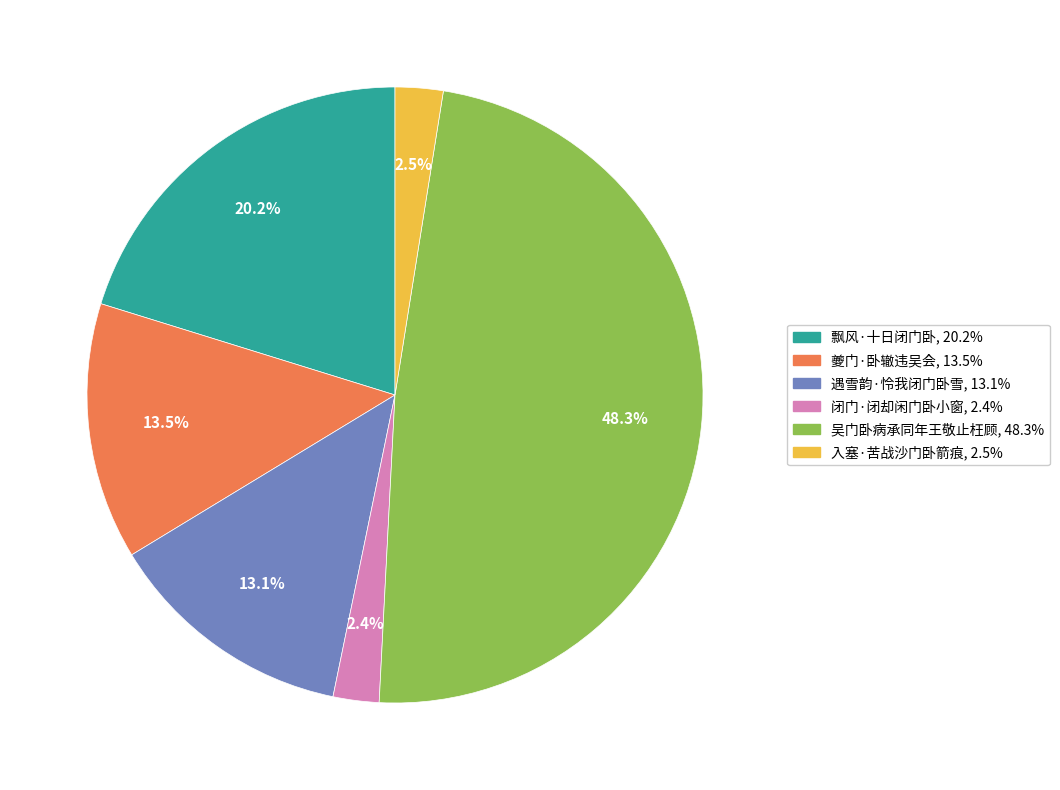

To the nearest percent, what is the difference between the largest and smallest slice percentages?

46%